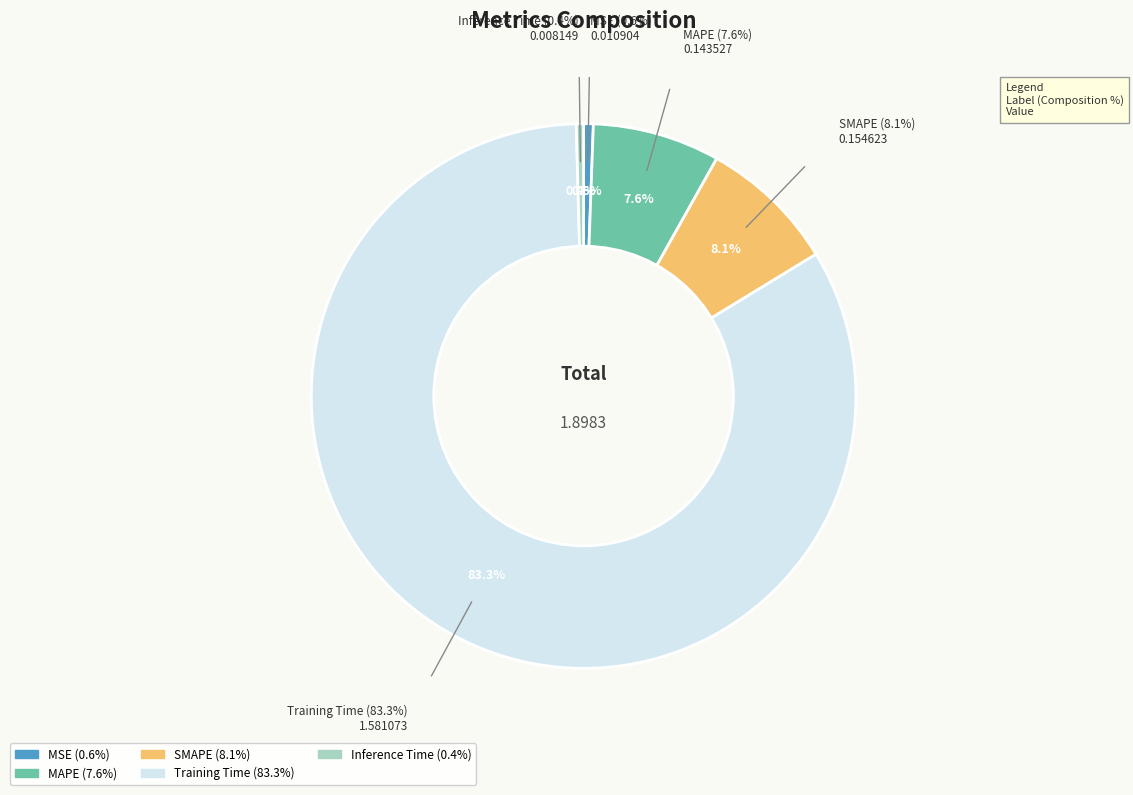

Does any single category account for the majority?

Yes